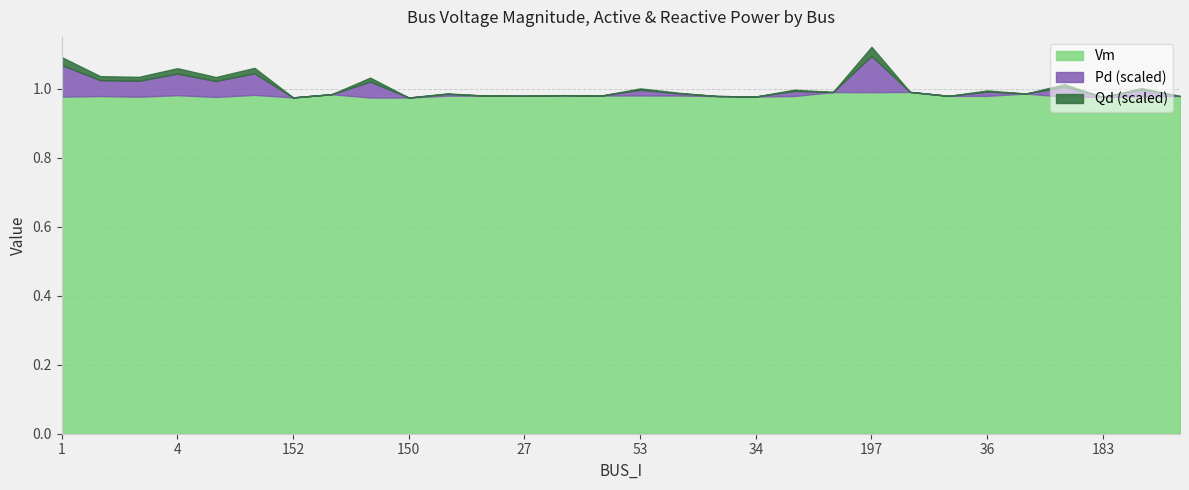

How many data points in Qd are above 0?

15